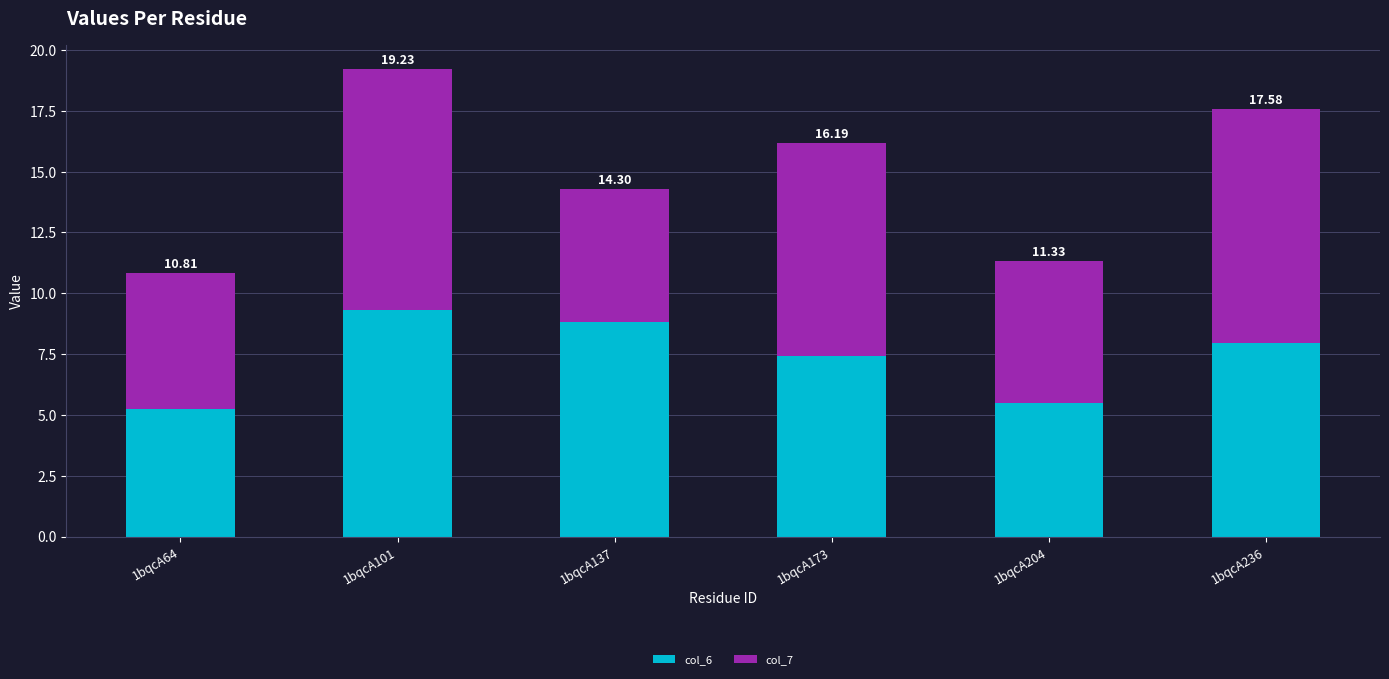

The col_6 series shows 7.4 at 1bqcA173. True or false?

True